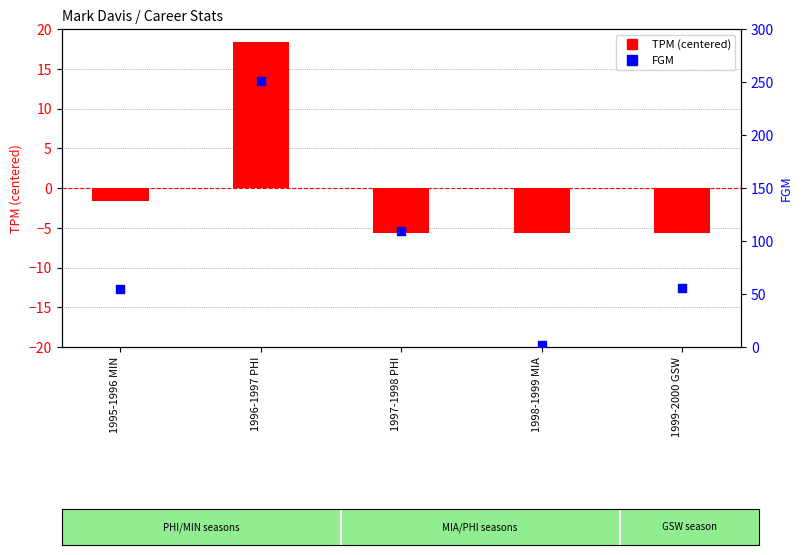

At which category is the sum across all series the highest?

1996-1997 PHI